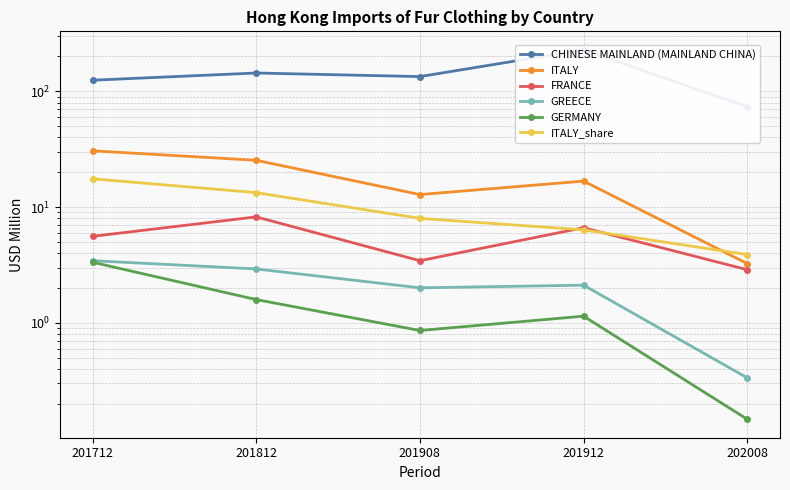

True or false: GERMANY and ITALY_share intersect in this chart.

False